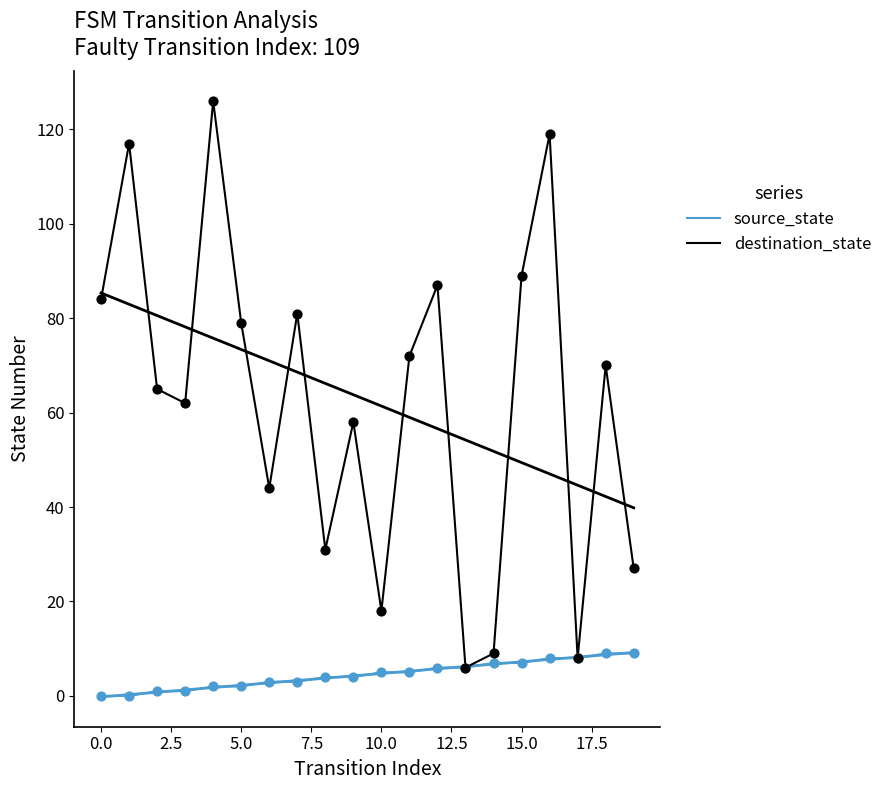

Which series contains the highest Y value?

destination_state